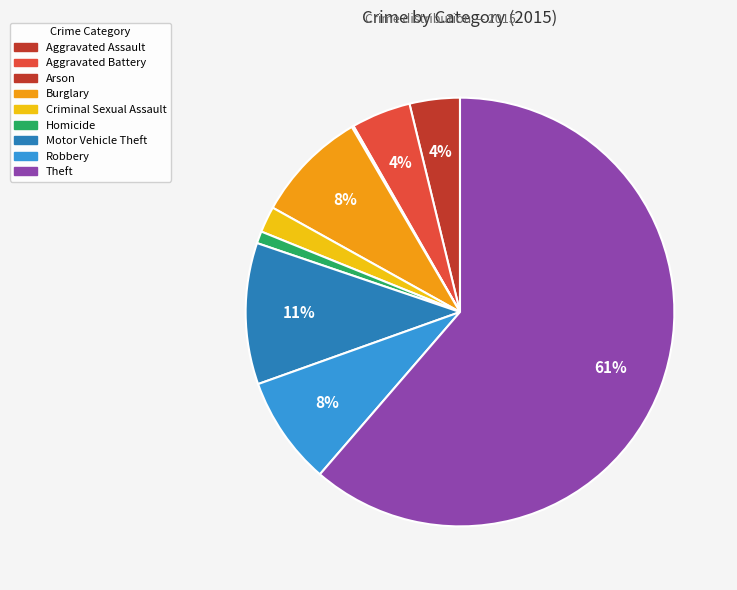

Between Burglary and Aggravated Battery, which is larger?

Burglary